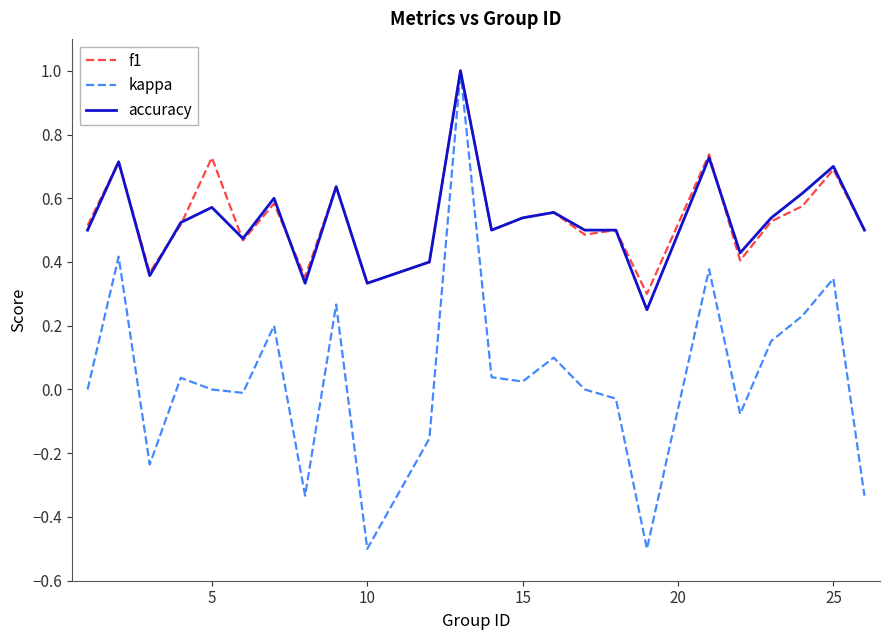

What is the highest value of the kappa series?

1.0